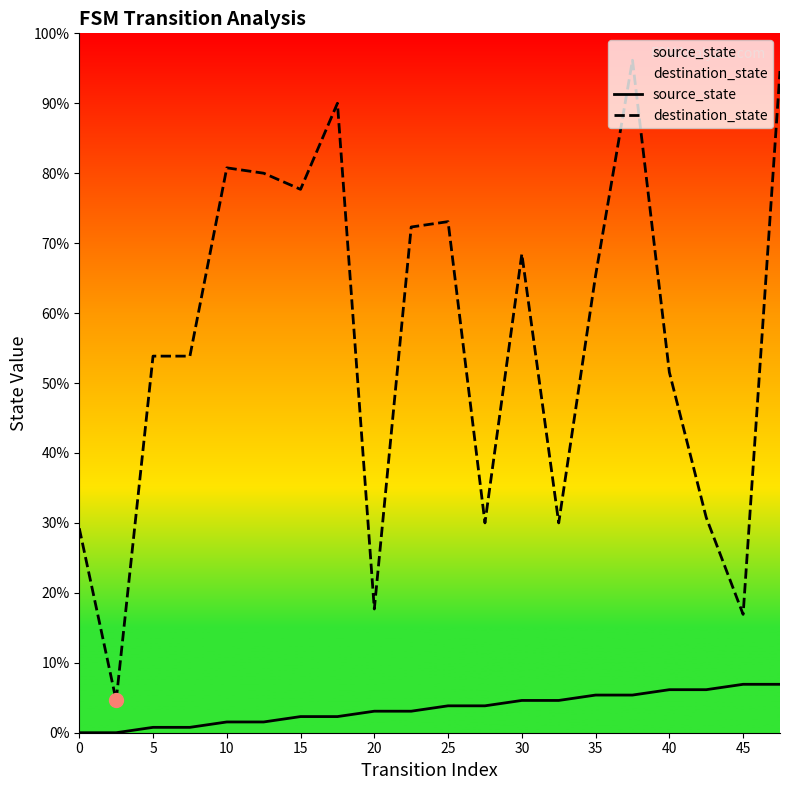

True or false: destination_state has a value of 15 at 40.

False